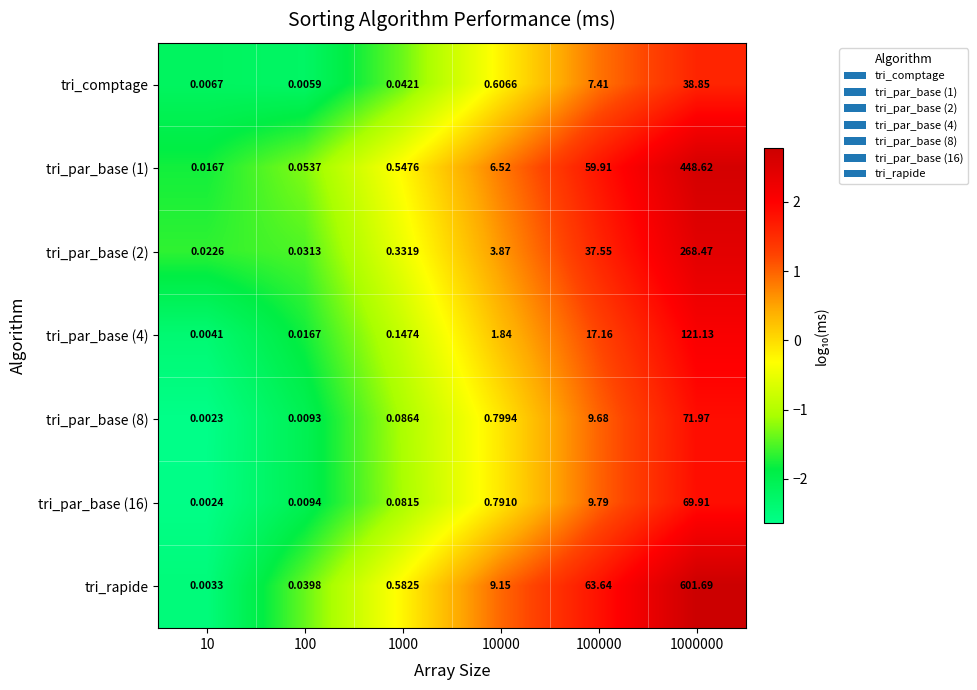

Between 1000 and 1000000, which series saw the biggest shift?

tri_rapide